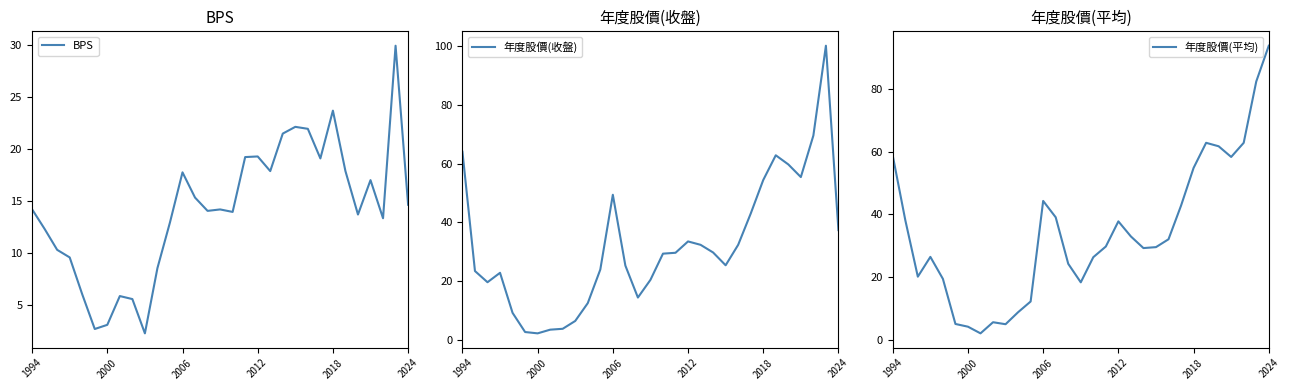

How many data points does each series have?

31